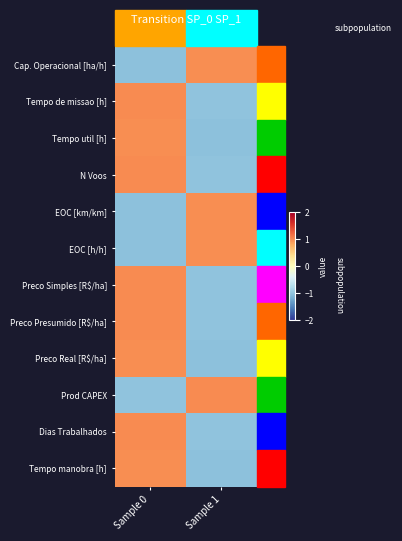

Rank the series at Sample 0 from lowest to highest value.

EOC [h/h], Cap. Operacional [ha/h], EOC [km/km], Prod CAPEX, Tempo manobra [h], Tempo util [h], Preco Real [R$/ha], N Voos, Dias Trabalhados, Preco Simples [R$/ha], Preco Presumido [R$/ha], Tempo de missao [h]